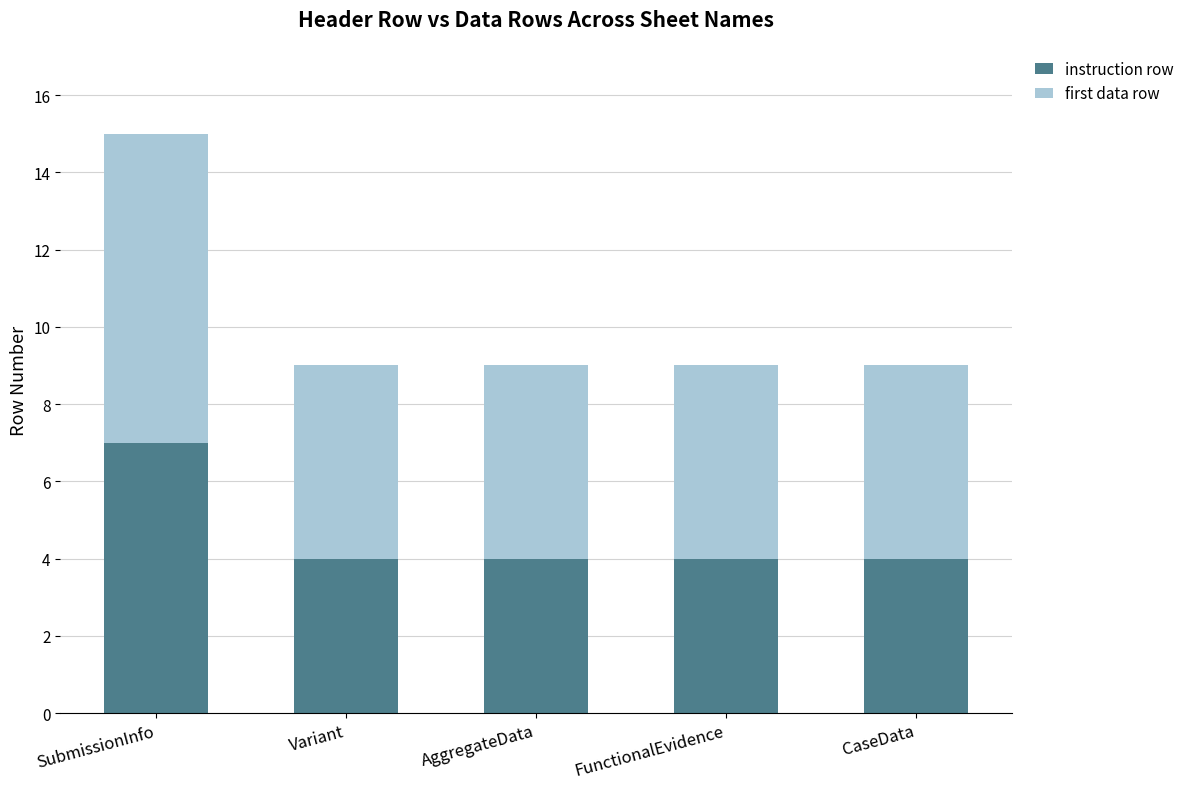

What is the value of the instruction row bar at the 5th from the left?

4